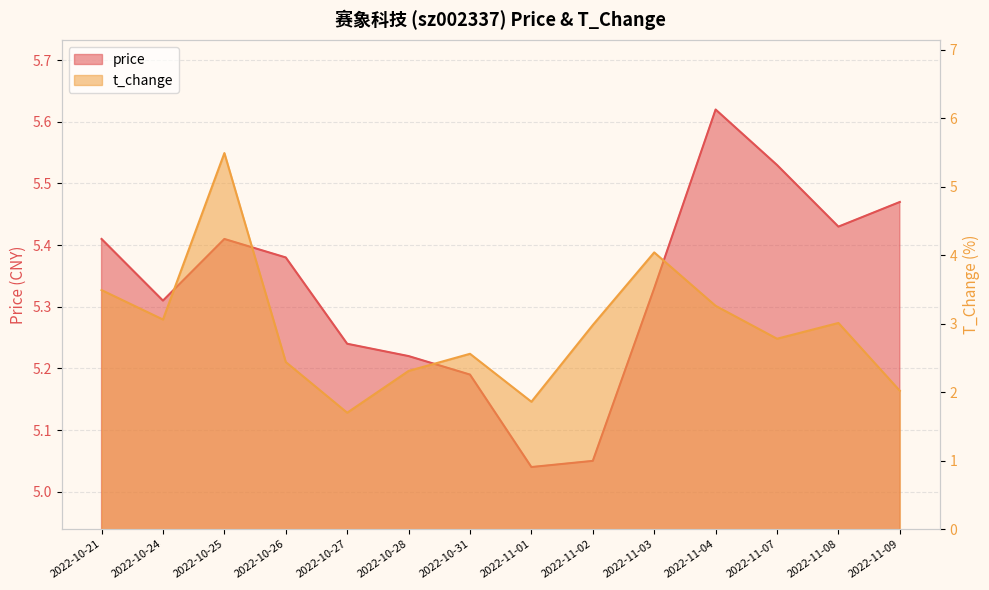

Which category has the lowest value across all series?

2022-10-27